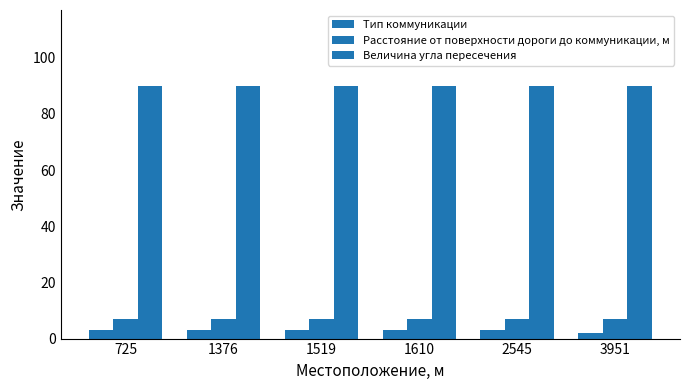

How many groups of bars are there?

6